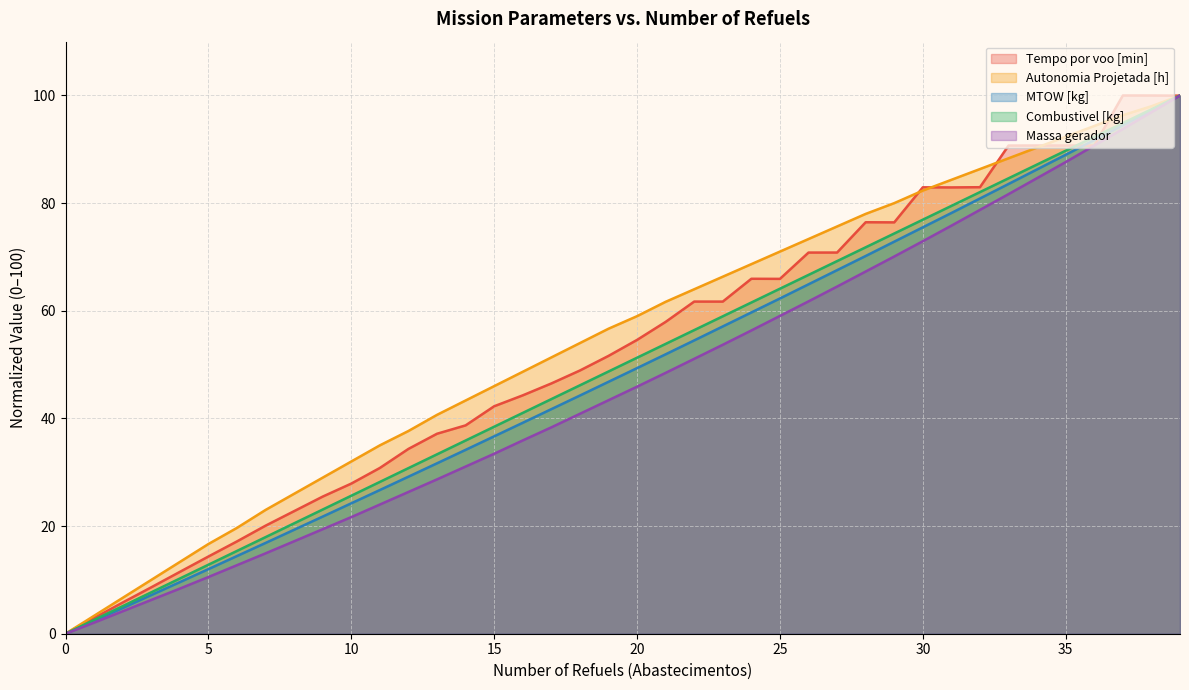

Rank the series at 20 from lowest to highest value.

Massa gerador, MTOW [kg], Combustivel [kg], Tempo por voo [min], Autonomia Projetada [h]